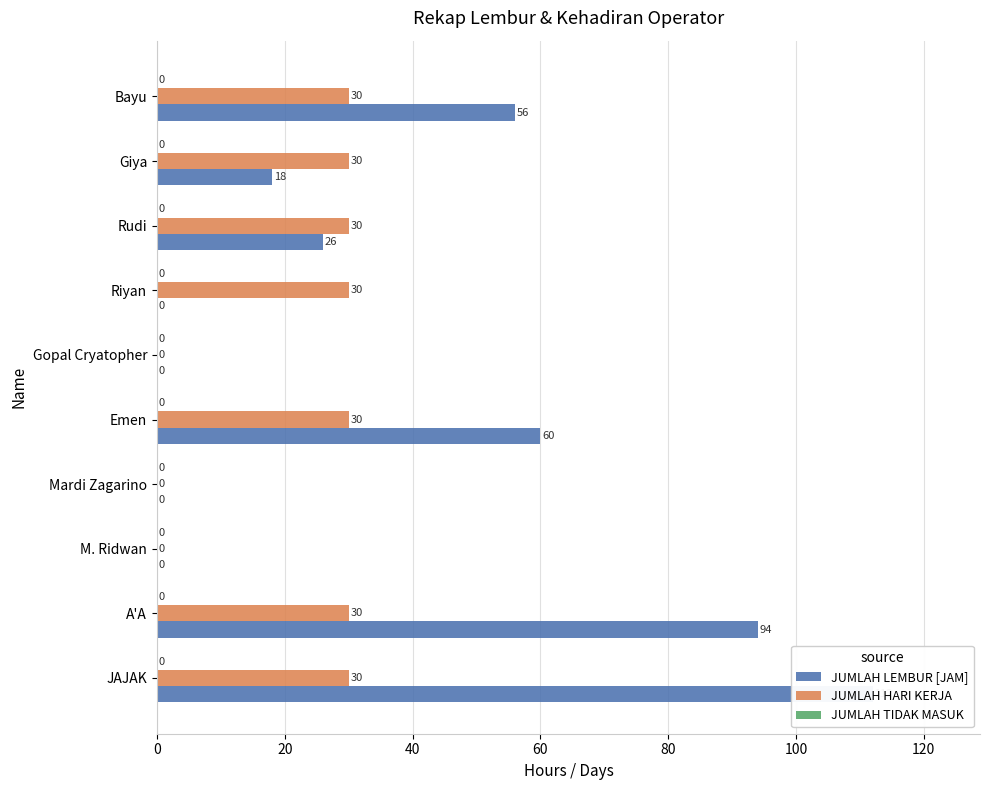

Rank the series by their average value, from lowest to highest.

JUMLAH TIDAK MASUK, JUMLAH HARI KERJA, JUMLAH LEMBUR [JAM]